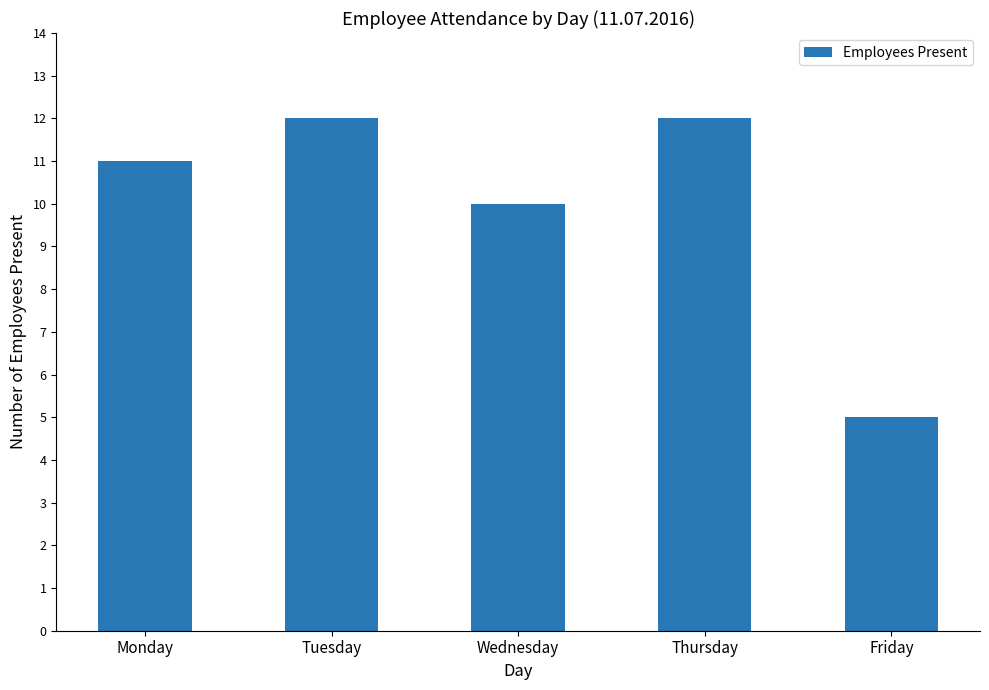

What is the sum of the values at Friday and Thursday?

17